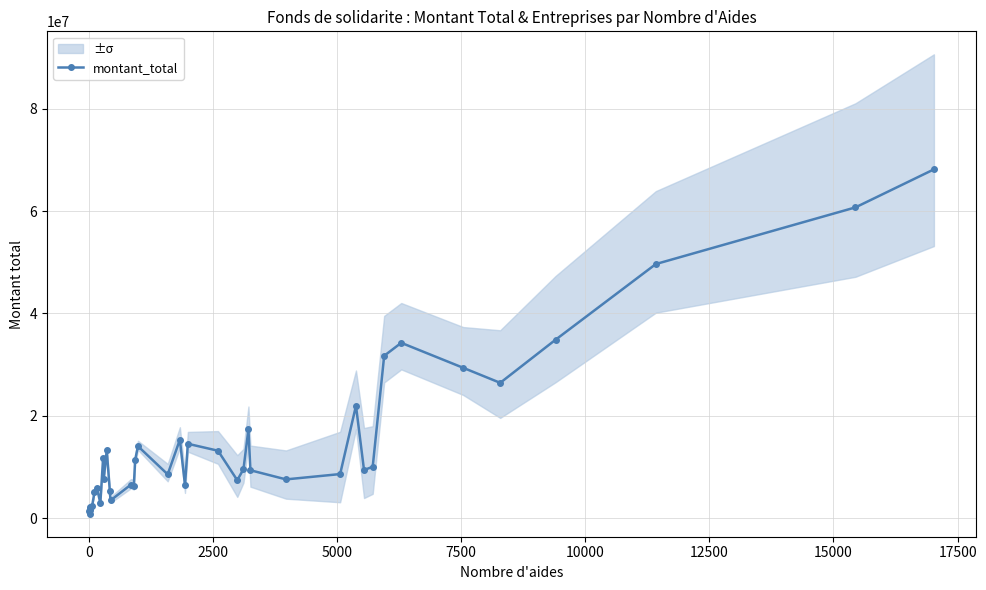

Reading left to right, extract all data points from this chart.

1299567	847438	1703125	1563479	2118076	2299948	5037613	5885489	2923763	11770203	7557130	13242885	5259039	3433880	6527054	6322175	11328592	14042855	8539487	15316932	6473473	14517710	13159311	7390394	9552840	17327723	9340838	7553627	8594672	21952739	9382101	10021310	31722634	34260052	29374701	26434492	34865073	49667052	60748969	68182836